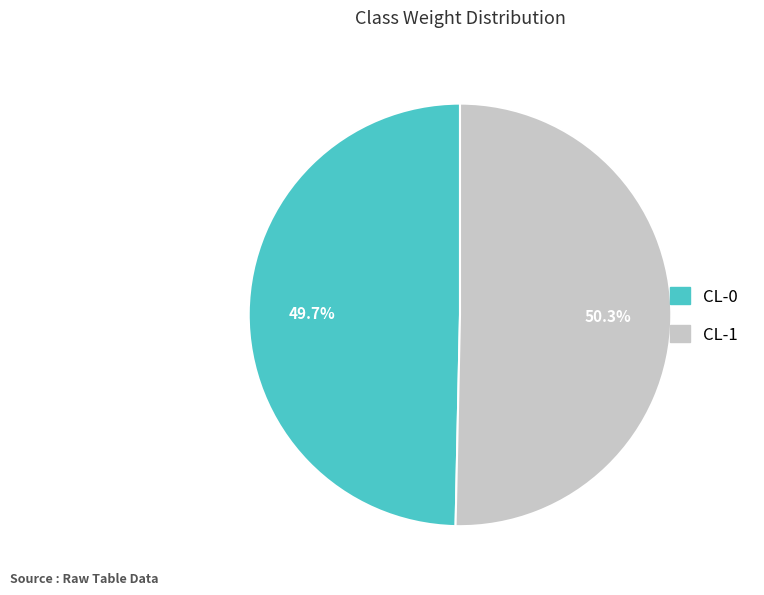

How many segments does this pie chart have?

2